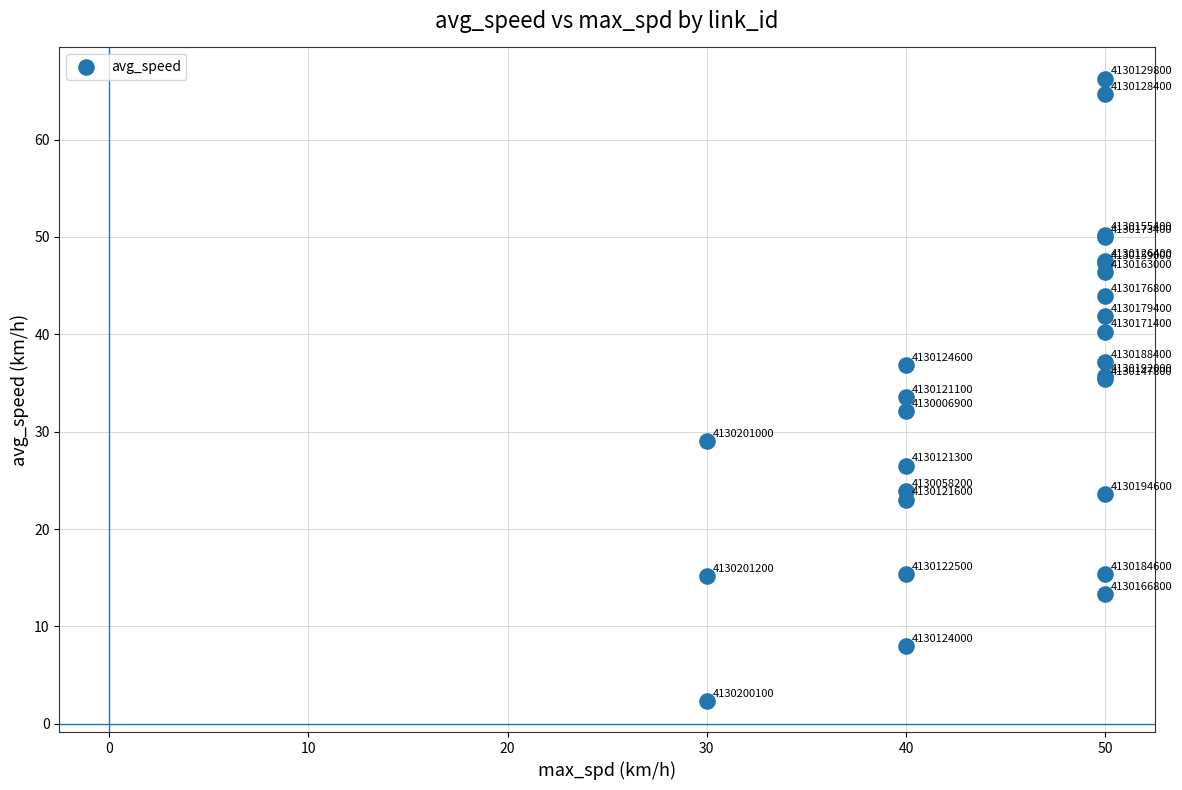

What Y value in the scatter plot is closest to 34?

33.6